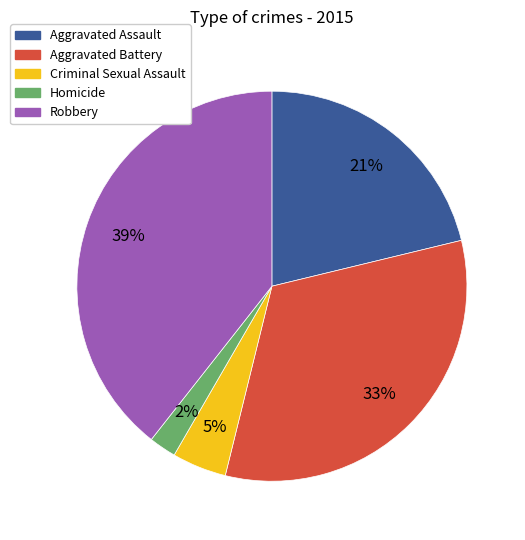

Which category has the biggest portion of the pie?

Robbery